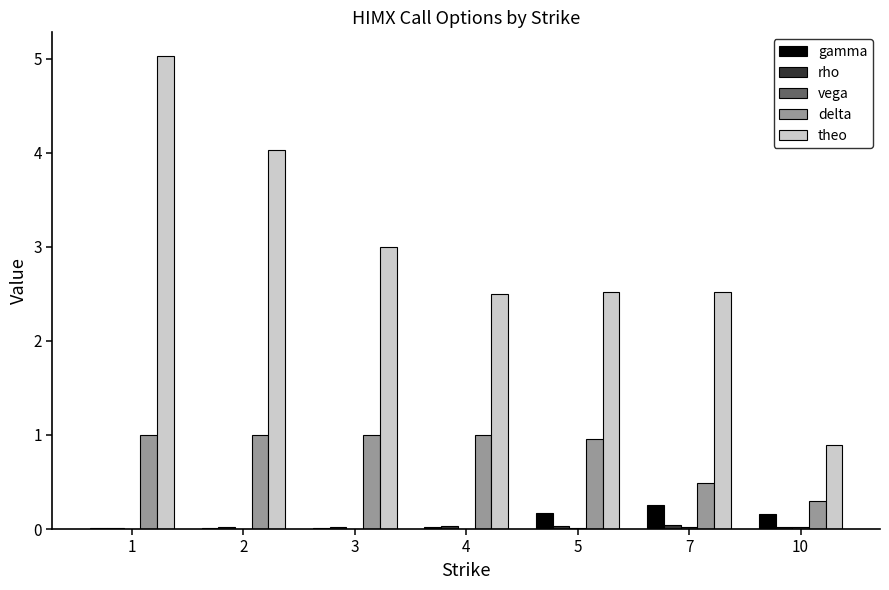

Are the bars horizontal?

No